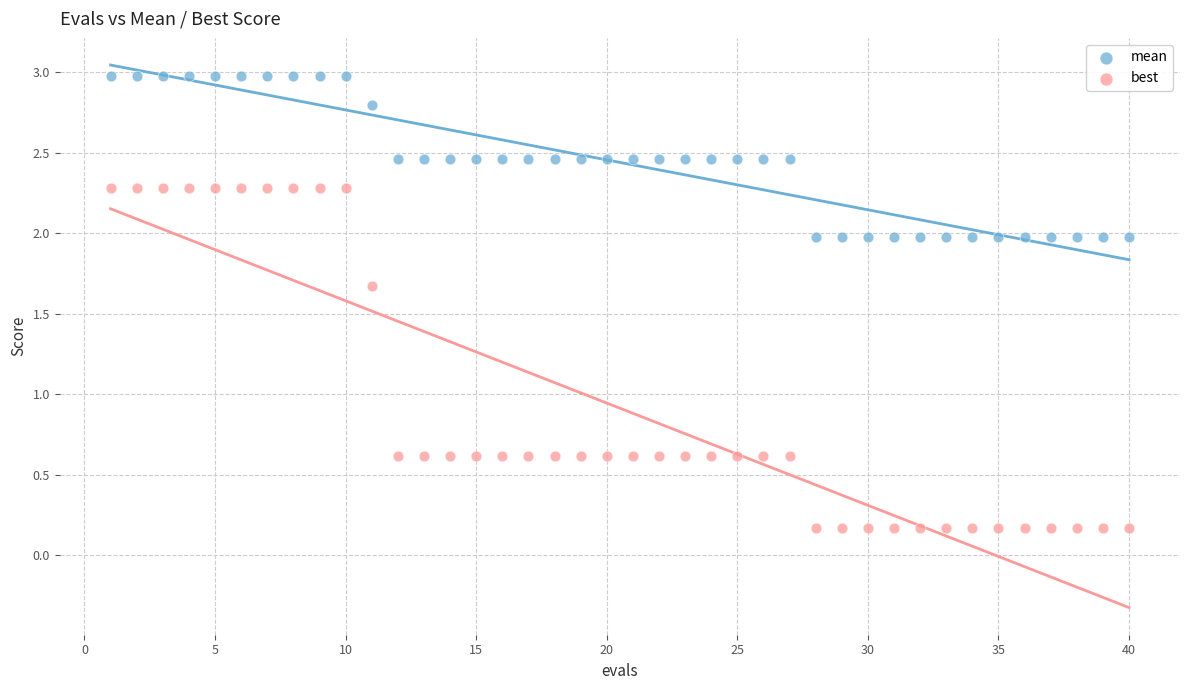

Which series contains the lowest Y value?

best